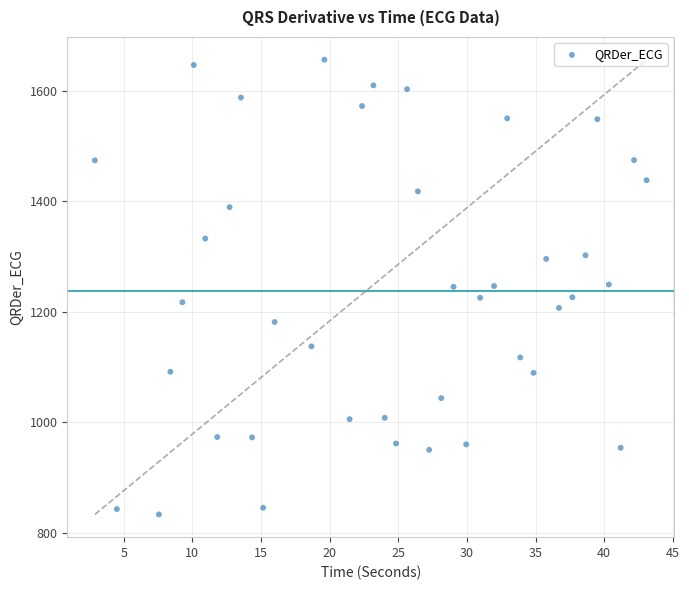

What is the range of X values (max minus min)?

40.2